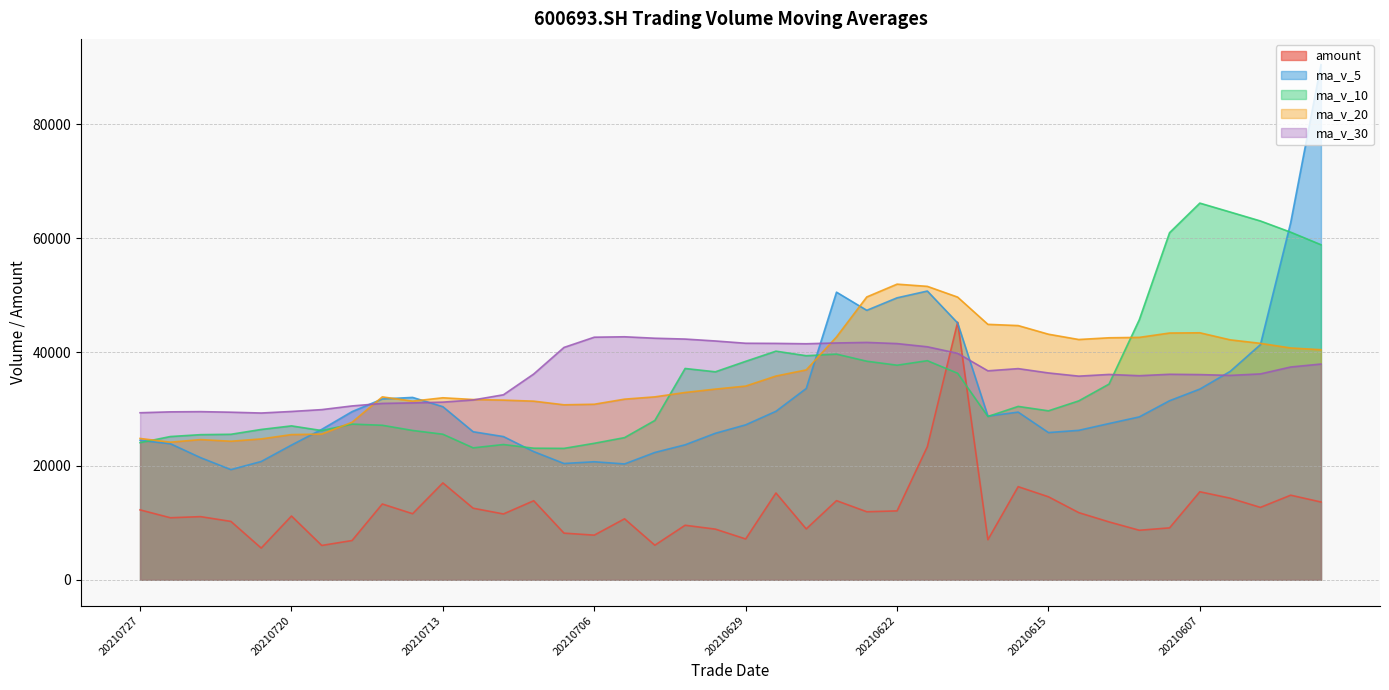

Which series has the largest total across all categories?

ma_v_30